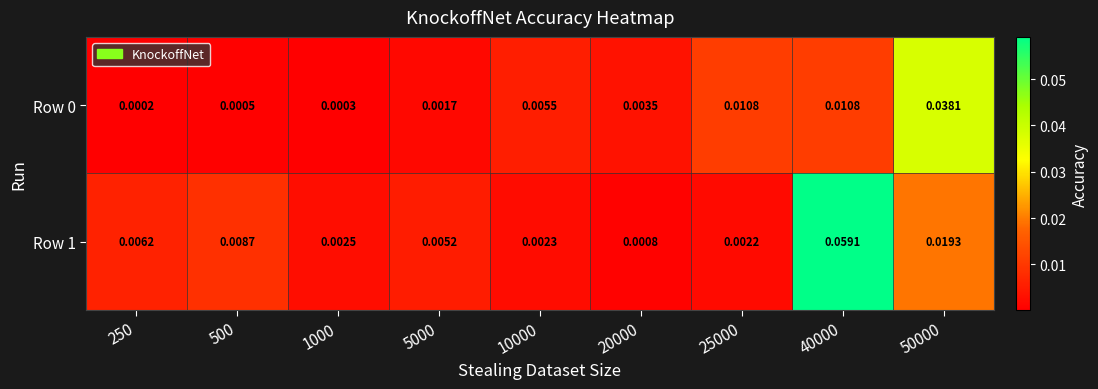

At how many categories does at least one series exceed 0?

9